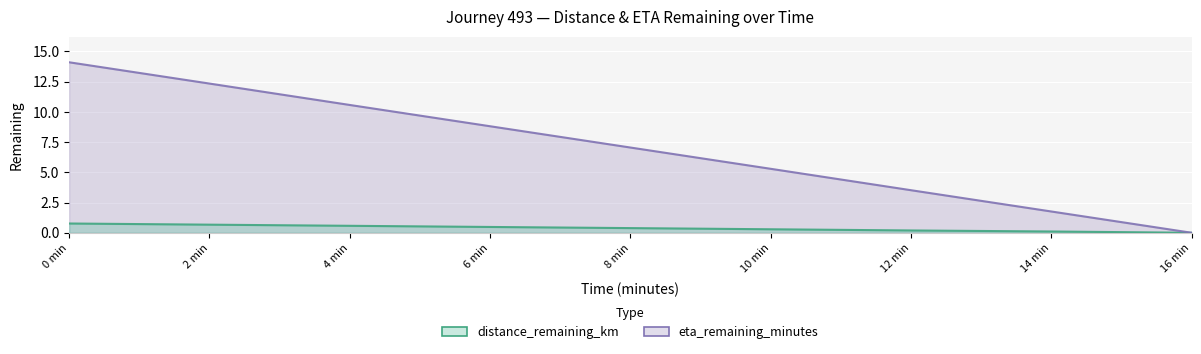

Which series has the largest range (max minus min)?

eta_remaining_minutes